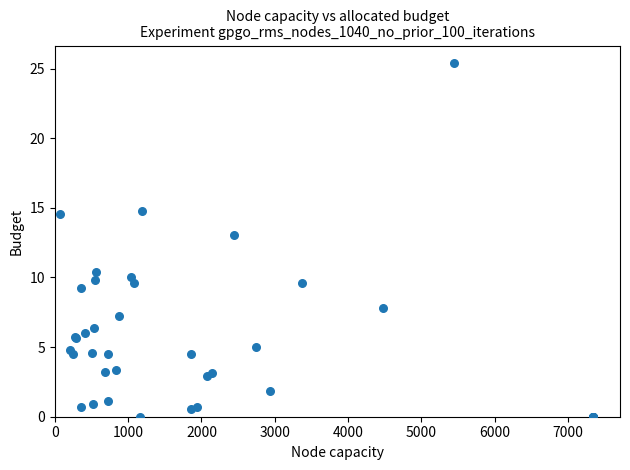

What Y value in the scatter plot is closest to 12?

13.1